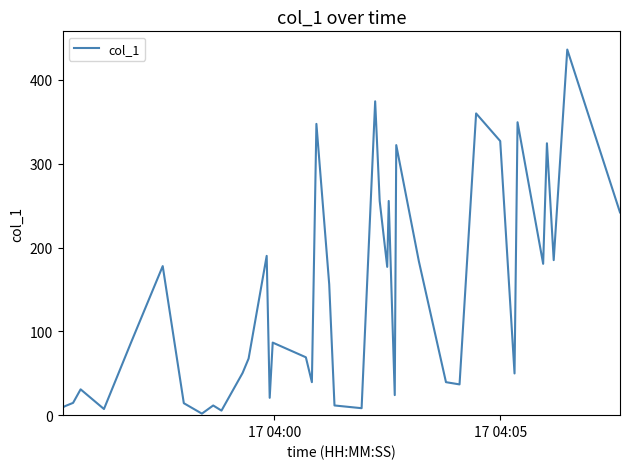

How many distinct data groups are displayed?

1